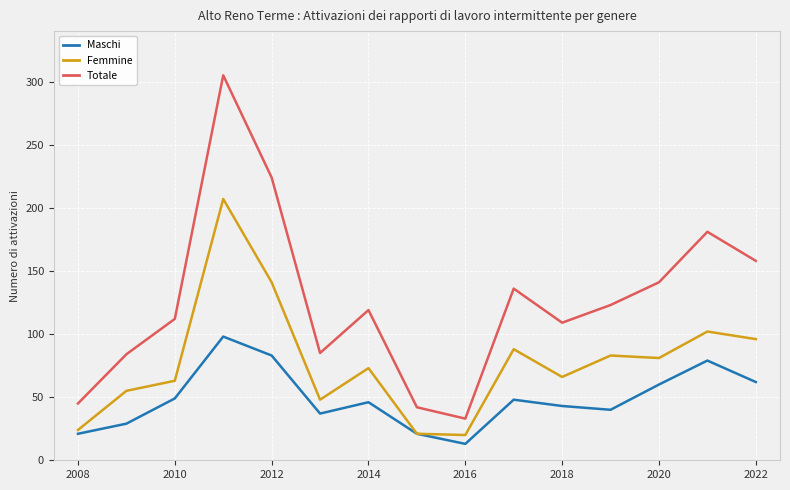

What is the maximum value for Femmine?

207